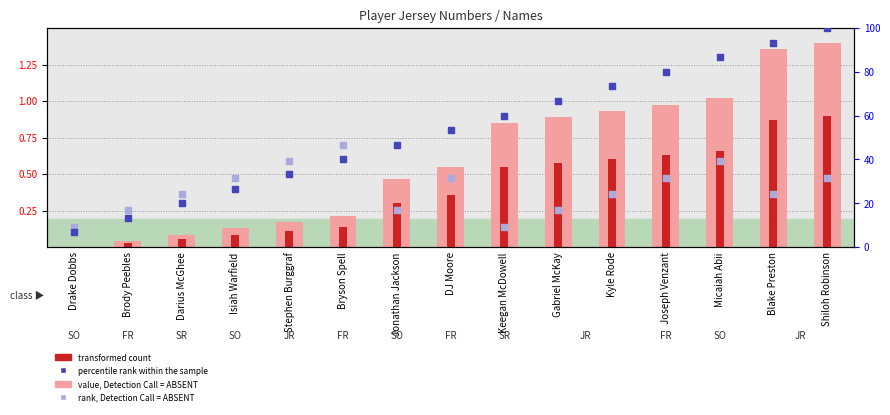

What is the total value across all series at Micaiah Abii?

88.9